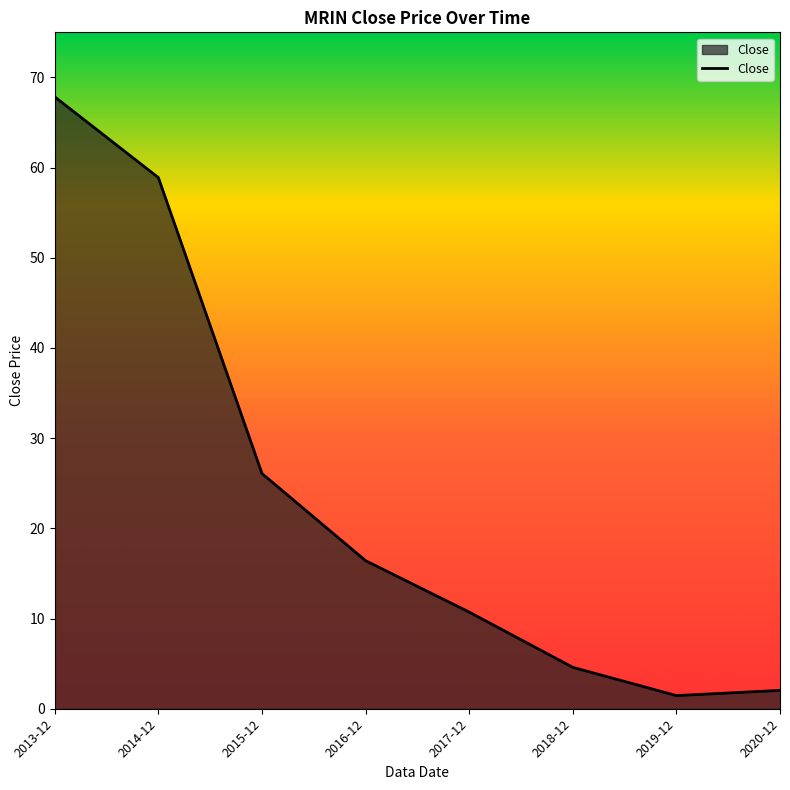

At which label does the data first exceed 16?

2013-12